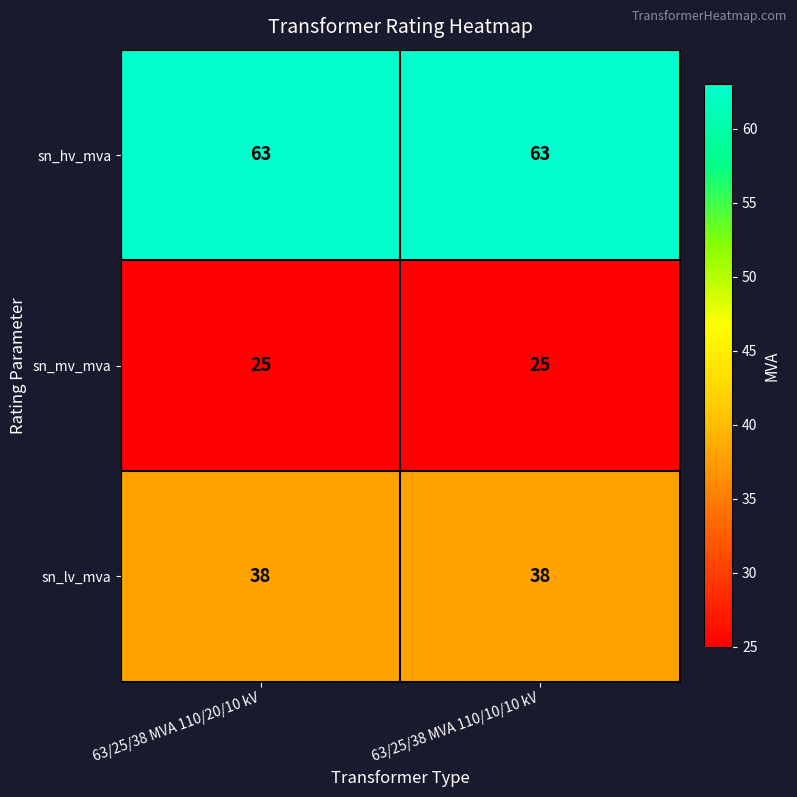

The value of sn_mv_mva at 63/25/38 MVA 110/20/10 kV is 11. True or false?

False